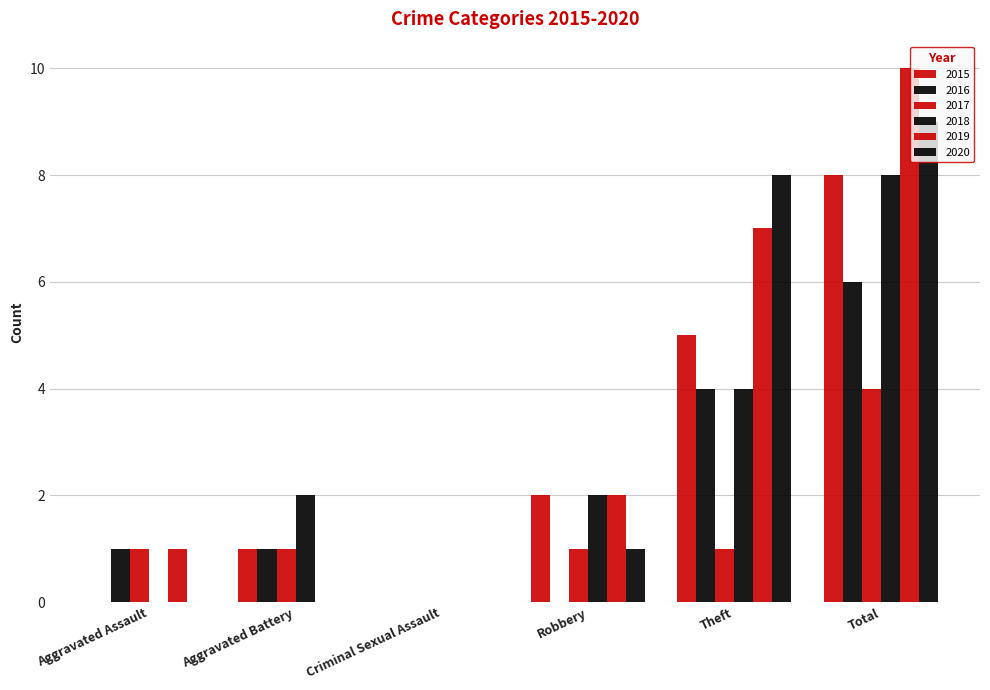

Is it true that 2020 equals 9 at Total?

True